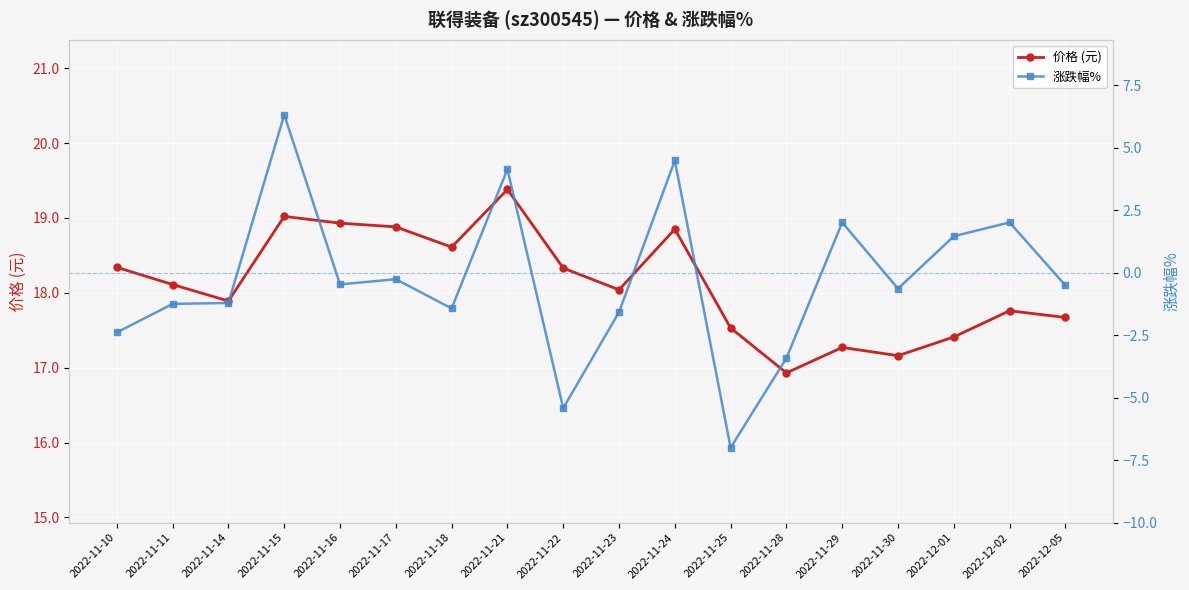

Count the number of categories in the chart.

18